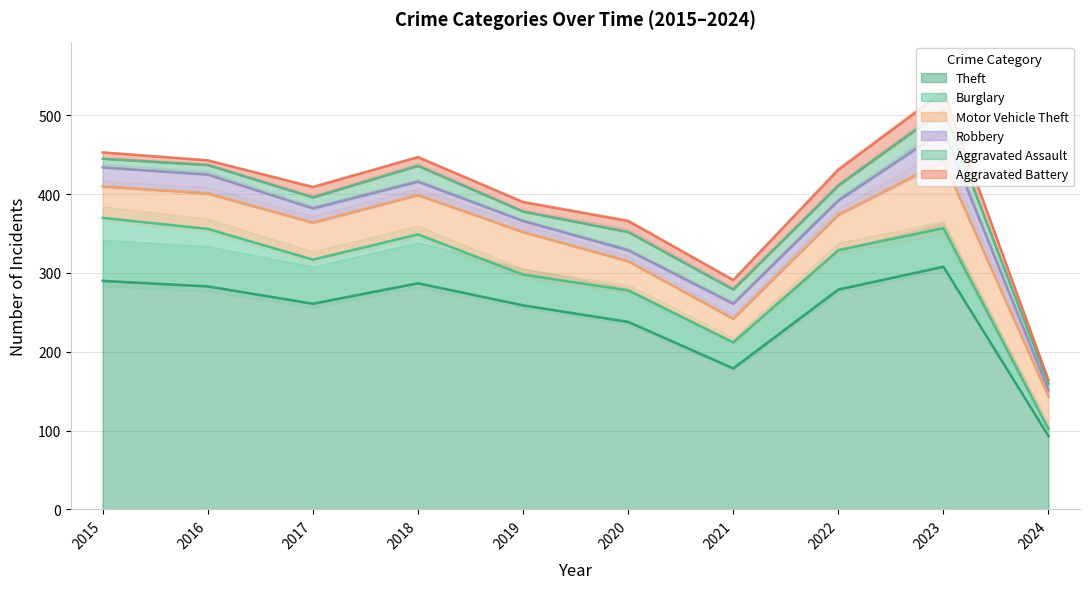

True or false: Theft has a value of 238 at 2020.

True